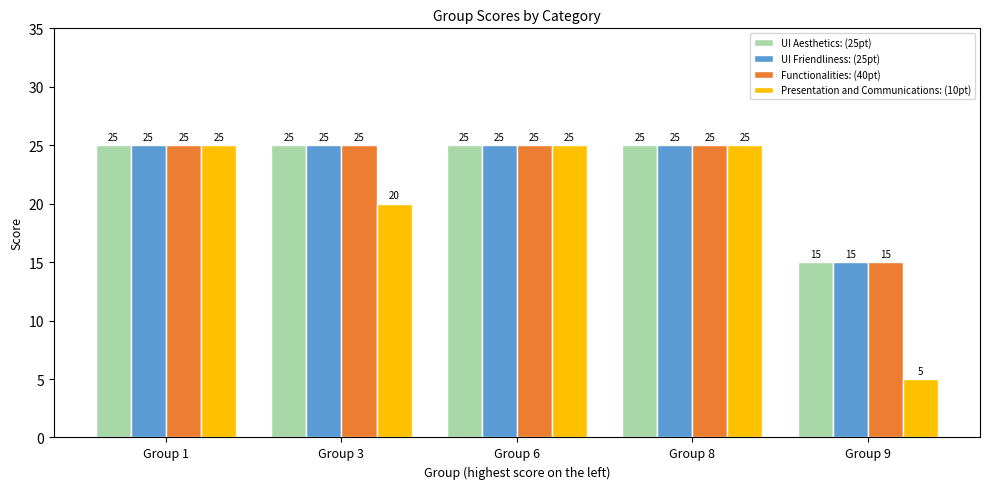

What are all the series names shown in the legend?

UI Aesthetics: (25pt), UI Friendliness: (25pt), Functionalities: (40pt), Presentation and Communications: (10pt)